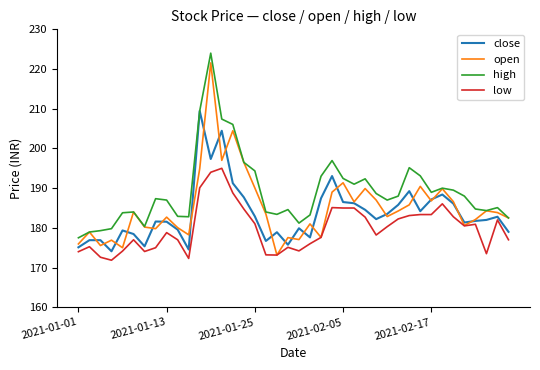

In close, how many points are lower than both neighbors (excluding endpoints)?

10